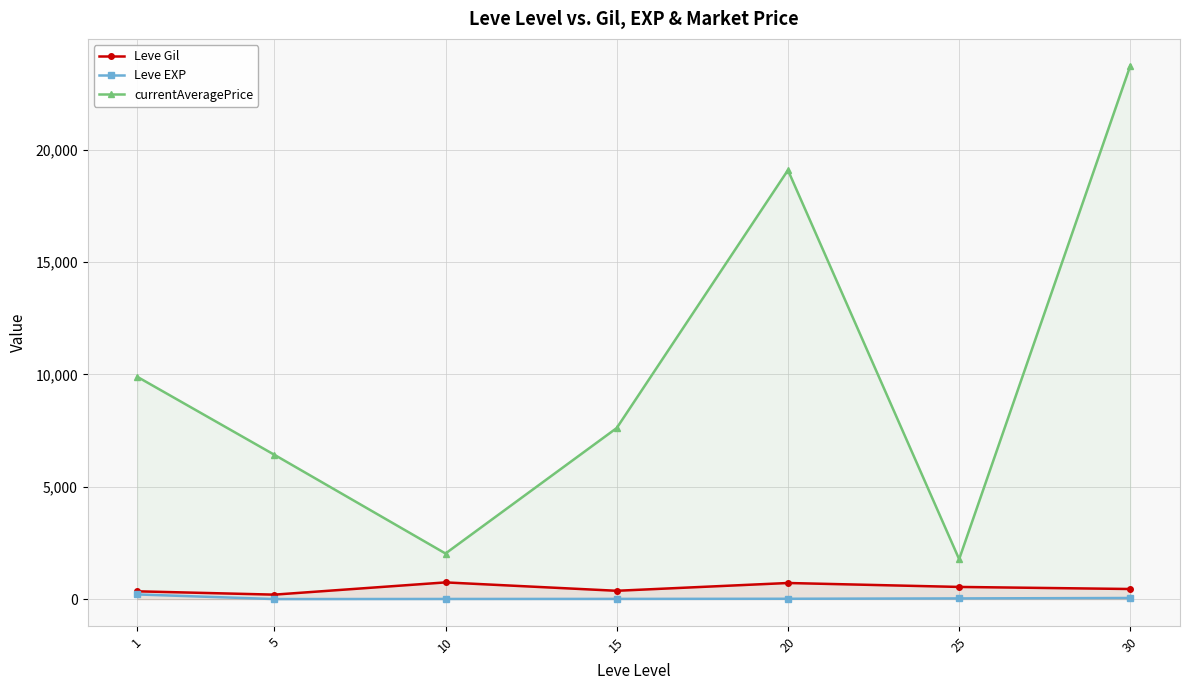

At which category does Leve Gil reach its first local peak?

10